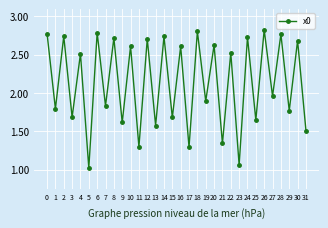

How many points are higher than both their immediate neighbors (excluding endpoints)?

15